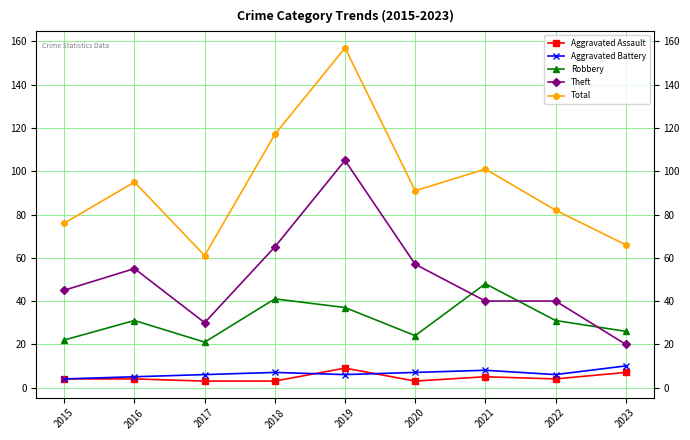

At which label is Aggravated Battery closest to 7?

2018